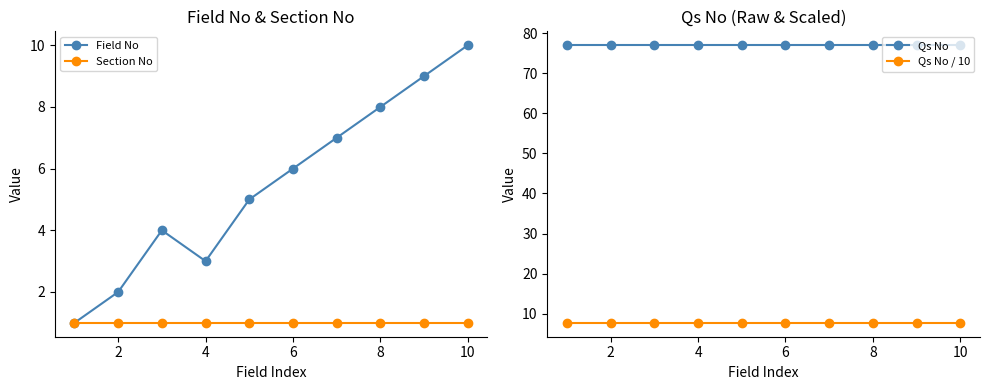

What is the sum of all Field No values?

55